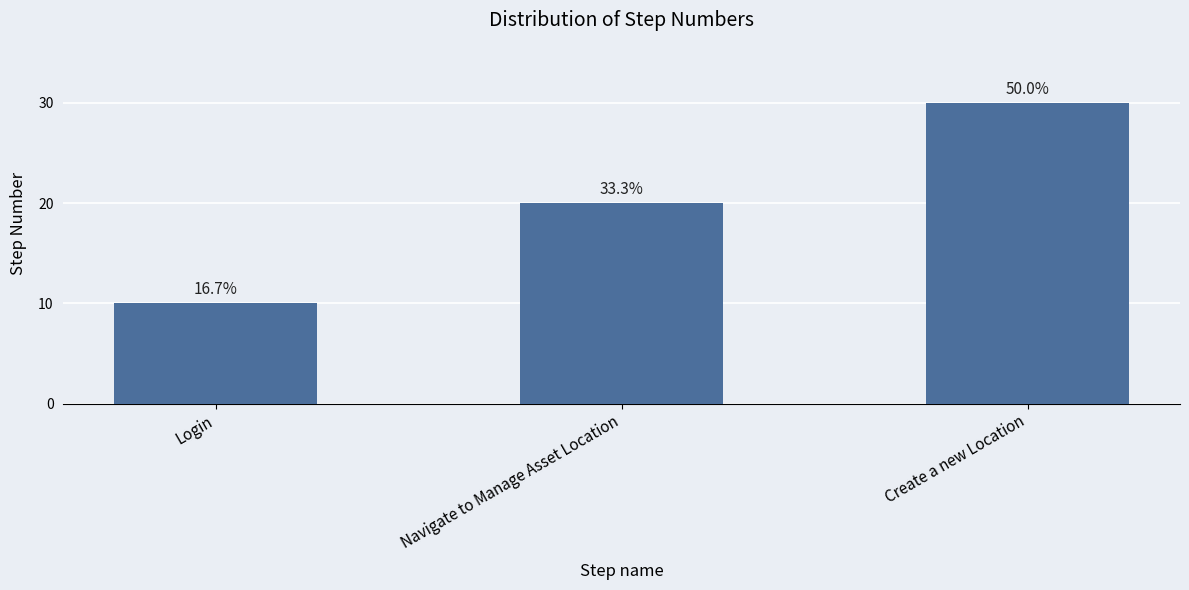

How many bars are there in total?

3